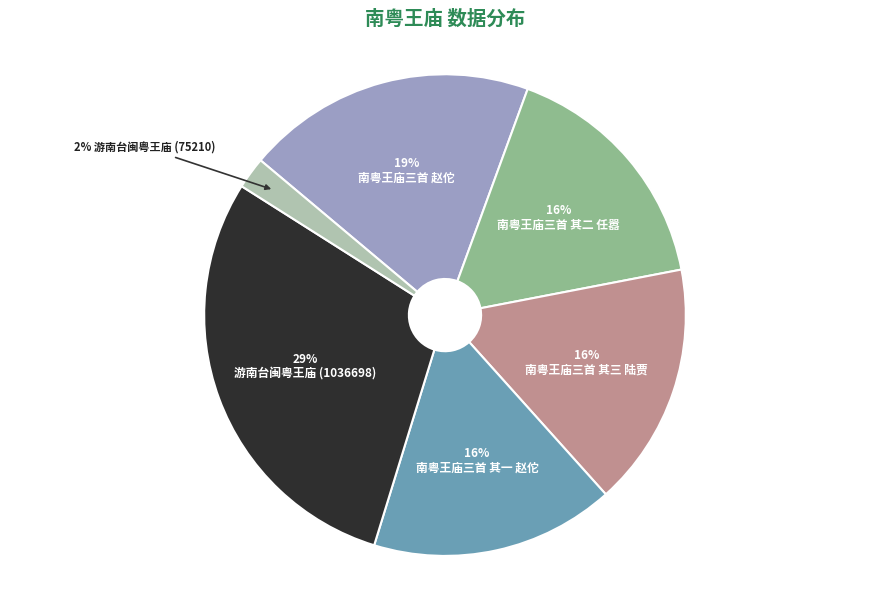

Is there any slice that represents more than half of the pie?

No